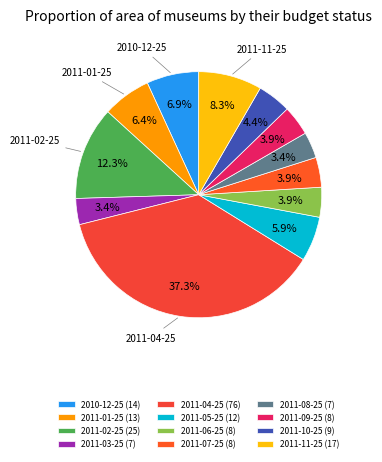

Count the number of slices in the pie.

12